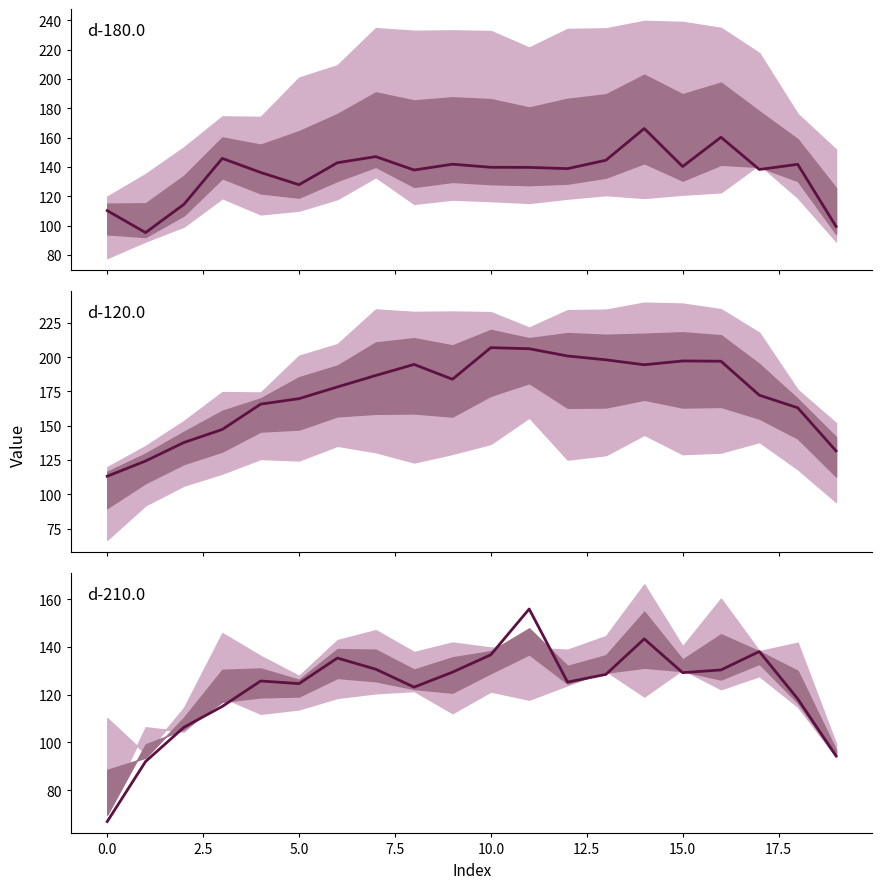

The value of d-180.0 at 12.5 is 142.8. True or false?

True